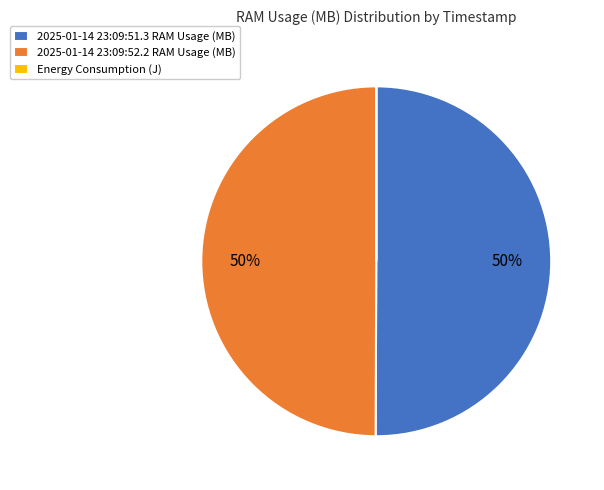

True or false: 2025-01-14 23:09:52.2 RAM Usage (MB) accounts for 63% of the total.

False